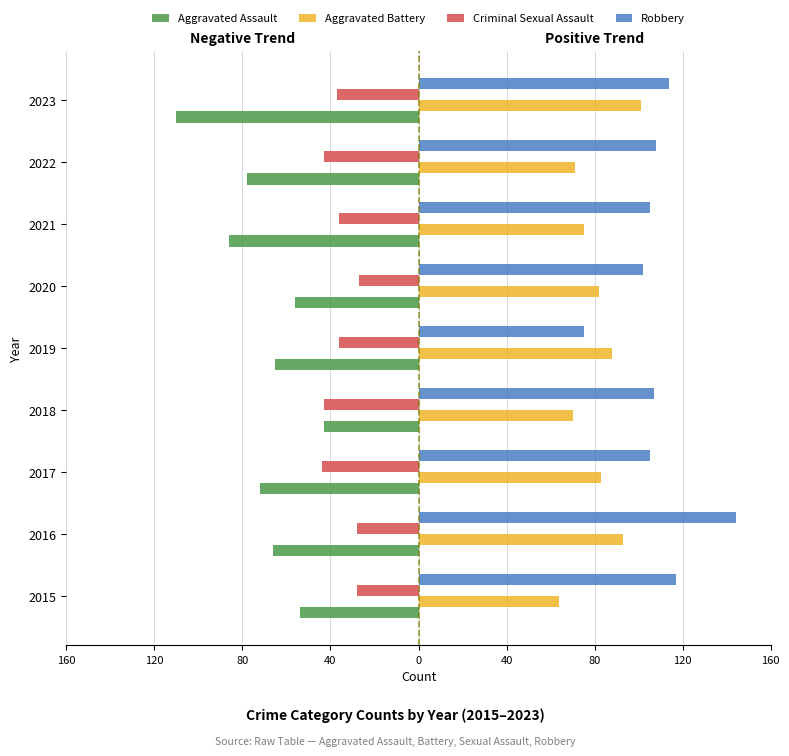

List the series in order of their peak value, highest first.

Robbery, Aggravated Battery, Criminal Sexual Assault, Aggravated Assault